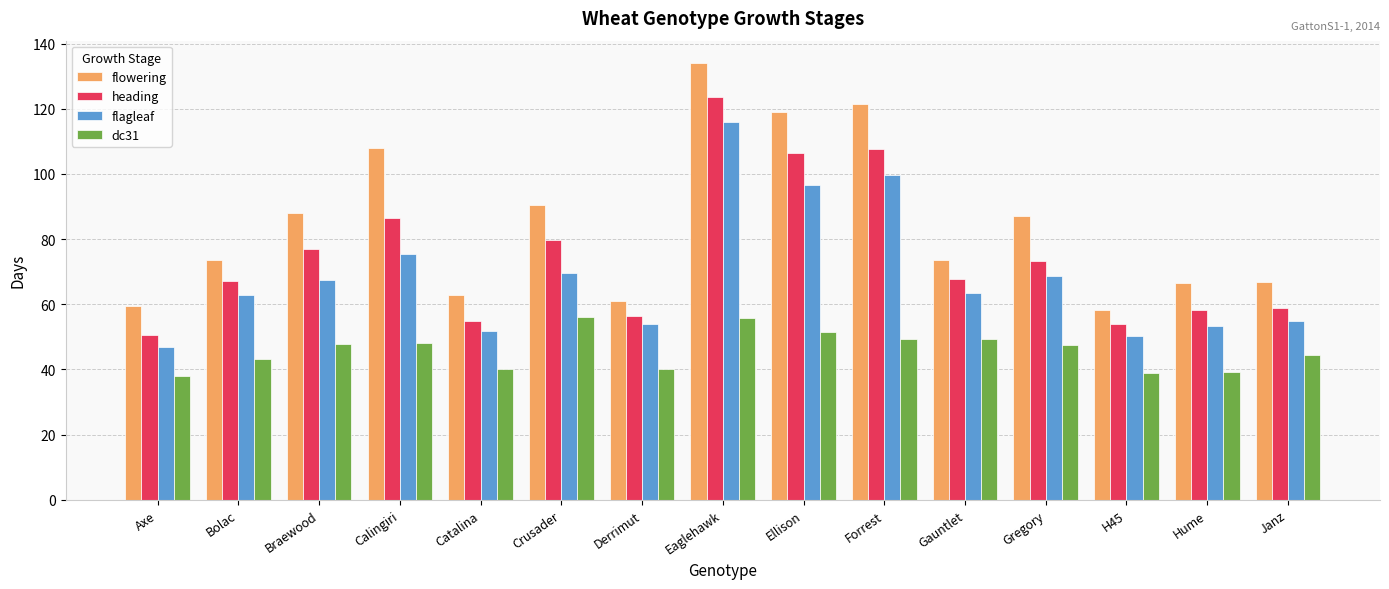

What is the minimum value shown in the chart?

38.0